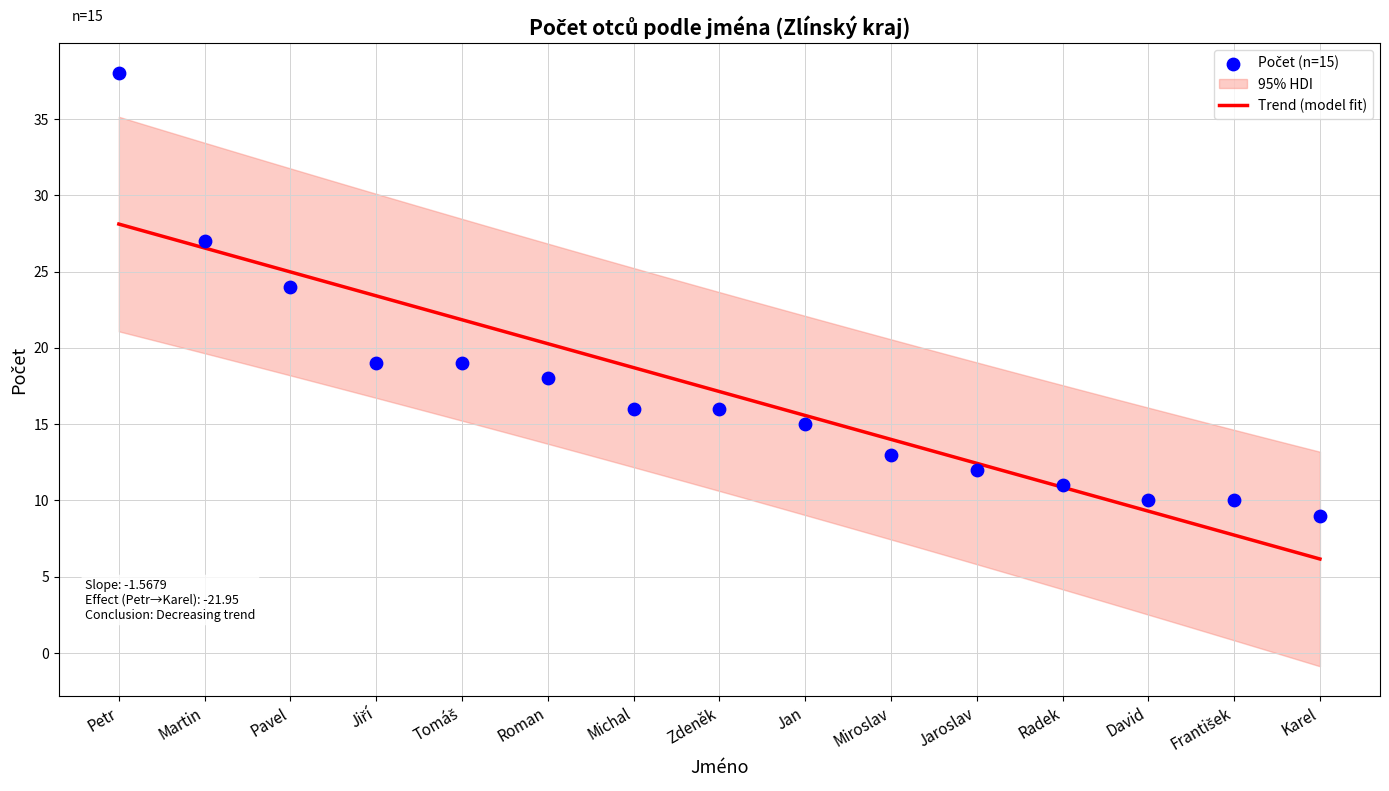

Between Tomáš and David, which is larger?

Tomáš